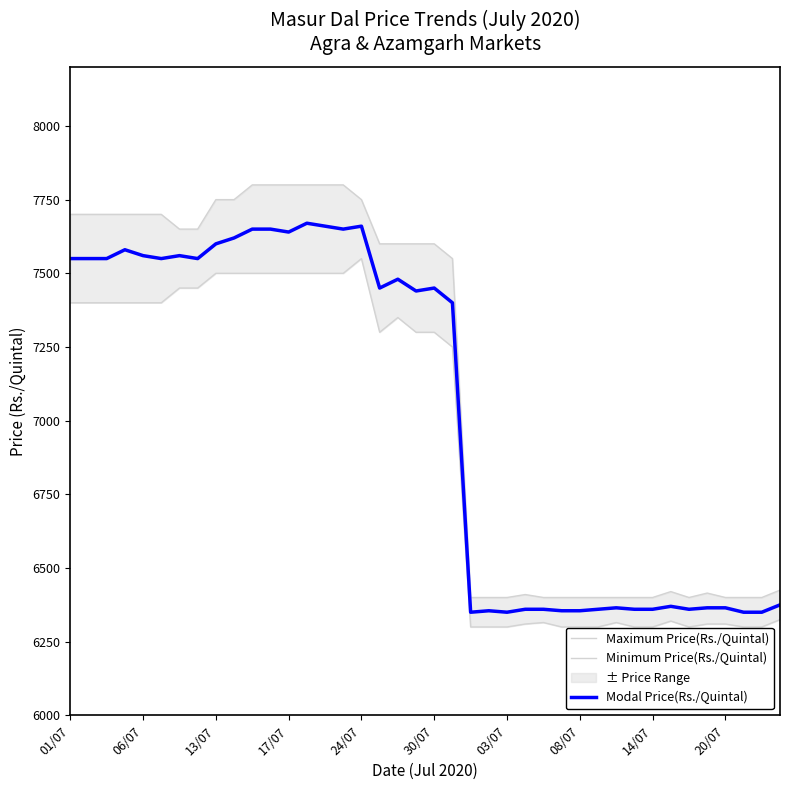

Is it true that Modal Price(Rs./Quintal) equals 6360 at 26?

True